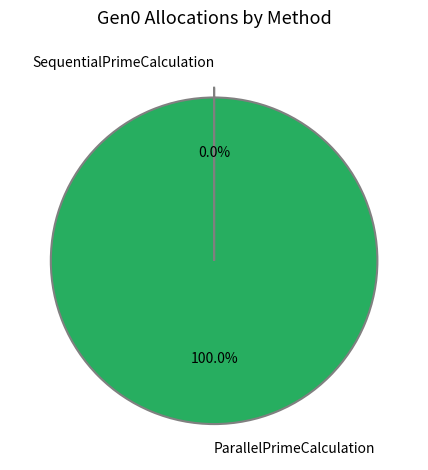

The ParallelPrimeCalculation slice represents 87% of the pie. True or false?

False